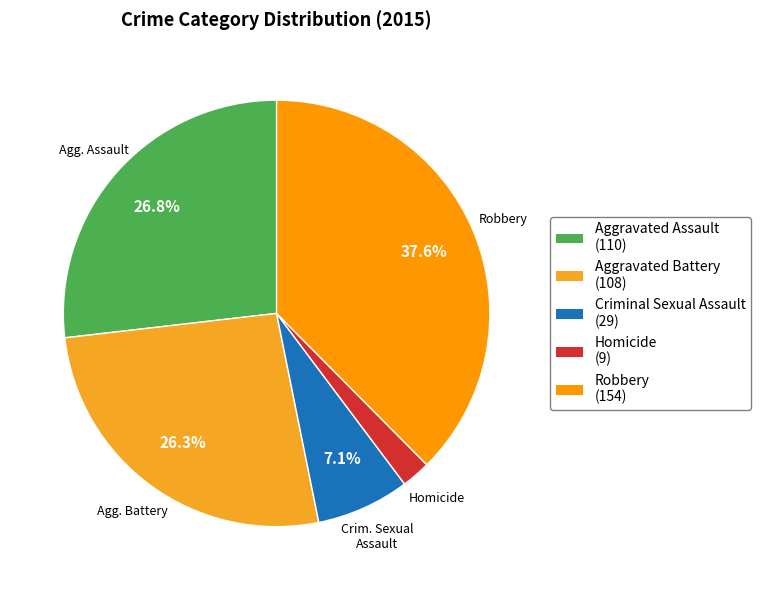

Between Homicide and Robbery, which is larger?

Robbery